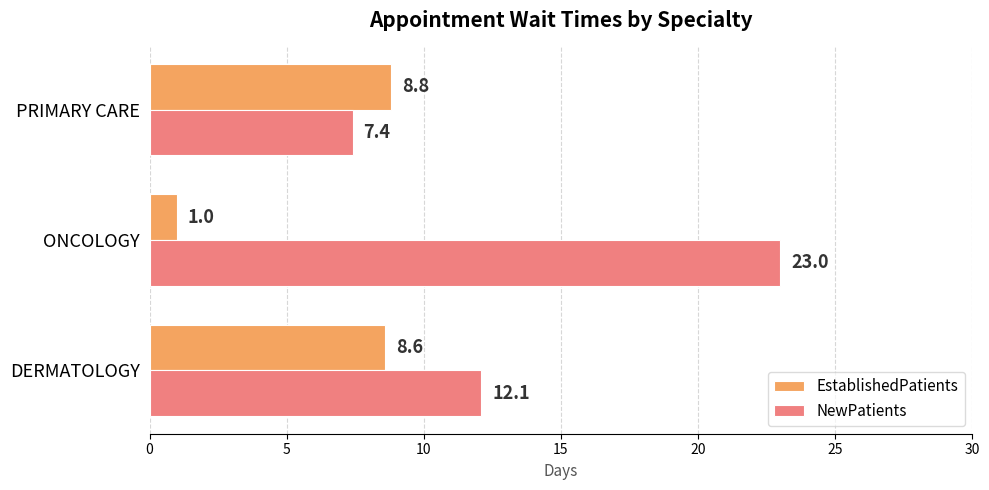

Which series has the largest total across all categories?

NewPatients